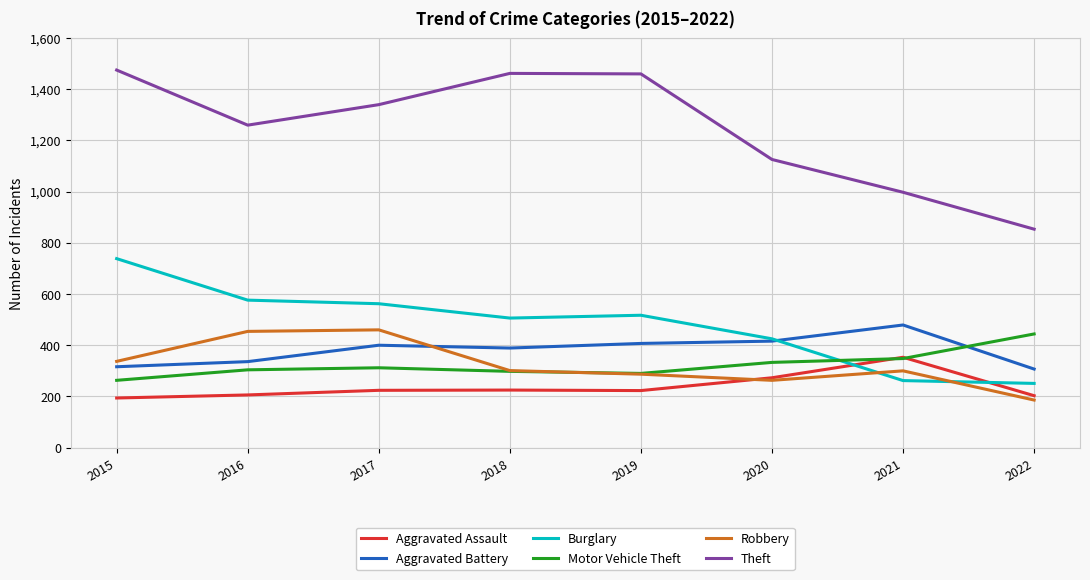

At how many categories does at least one series exceed 581?

8